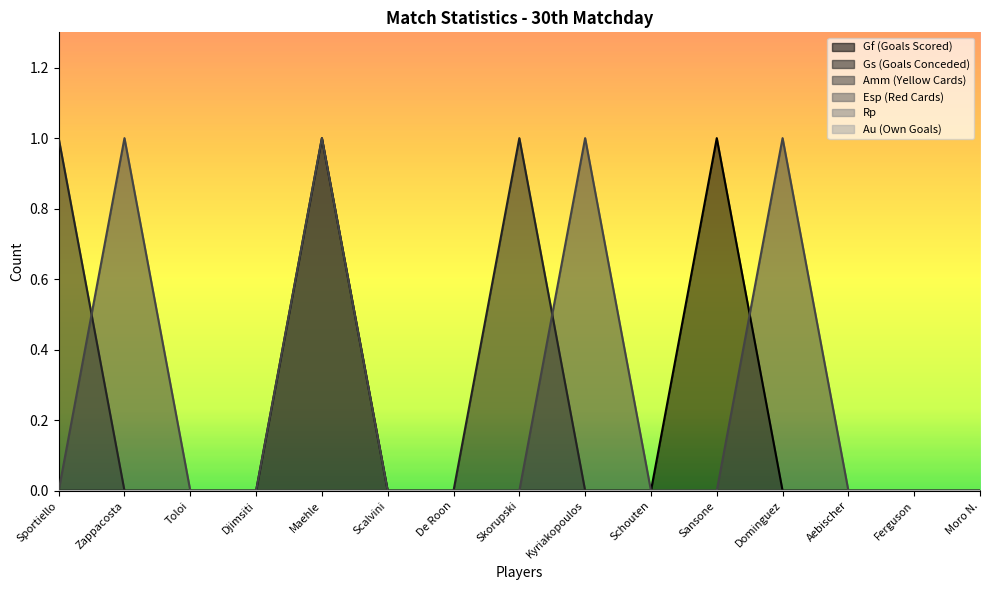

How many interior local peaks does the Gf (Goals Scored) series have?

2